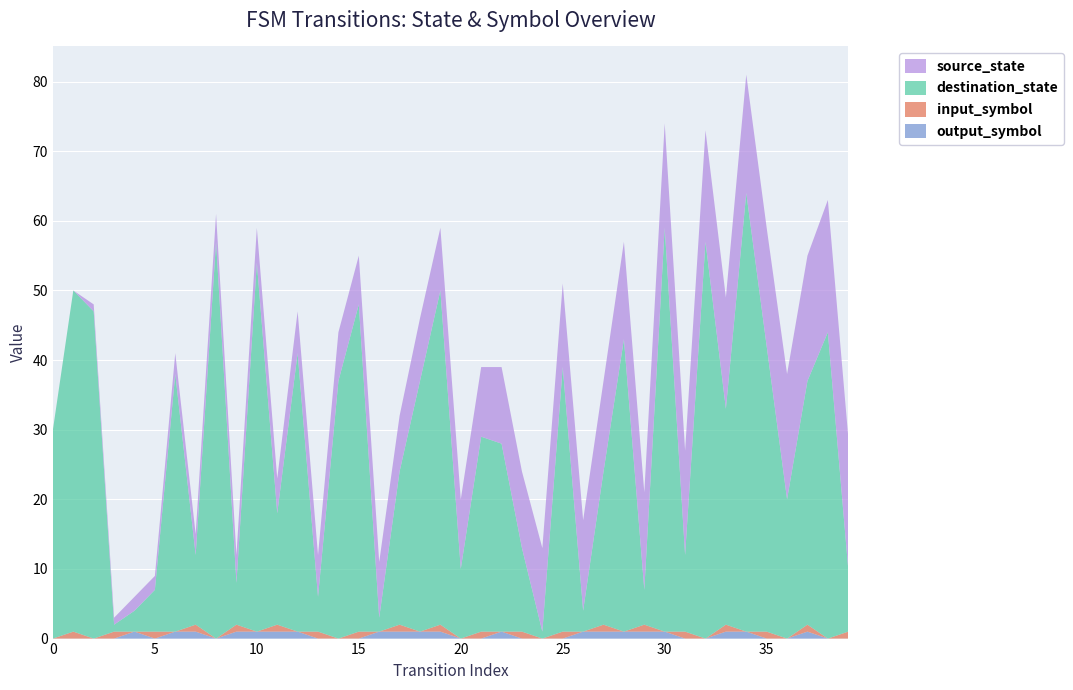

Reading left to right, list all the values displayed in this chart.

source_state: 0	0	1	1	2	2	3	3	4	4	5	5	6	6	7	7	8	8	9	9	10	10	11	11	12	12	13	13	14	14	15	15	16	16	17	17	18	18	19	19
destination_state: 30	49	47	1	3	6	37	10	57	6	53	16	40	5	37	47	2	22	36	48	10	28	27	12	1	38	3	22	42	5	58	11	57	31	63	41	20	35	44	9
input_symbol: 0	1	0	1	0	1	0	1	0	1	0	1	0	1	0	1	0	1	0	1	0	1	0	1	0	1	0	1	0	1	0	1	0	1	0	1	0	1	0	1
output_symbol: 0	0	0	0	1	0	1	1	0	1	1	1	1	0	0	0	1	1	1	1	0	0	1	0	0	0	1	1	1	1	1	0	0	1	1	0	0	1	0	0